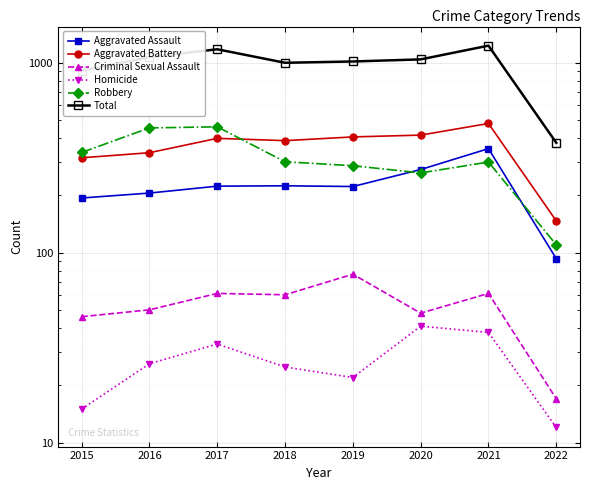

Reading left to right, what are all the values shown in this chart?

Aggravated Assault: 2015=194	2016=206	2017=224	2018=225	2019=223	2020=274	2021=353	2022=93
Aggravated Battery: 2015=316	2016=336	2017=400	2018=389	2019=407	2020=416	2021=479	2022=147
Criminal Sexual Assault: 2015=46	2016=50	2017=61	2018=60	2019=77	2020=48	2021=61	2022=17
Homicide: 2015=15	2016=26	2017=33	2018=25	2019=22	2020=41	2021=38	2022=12
Robbery: 2015=337	2016=454	2017=460	2018=301	2019=287	2020=263	2021=300	2022=110
Total: 2015=908	2016=1072	2017=1178	2018=1000	2019=1016	2020=1042	2021=1231	2022=379